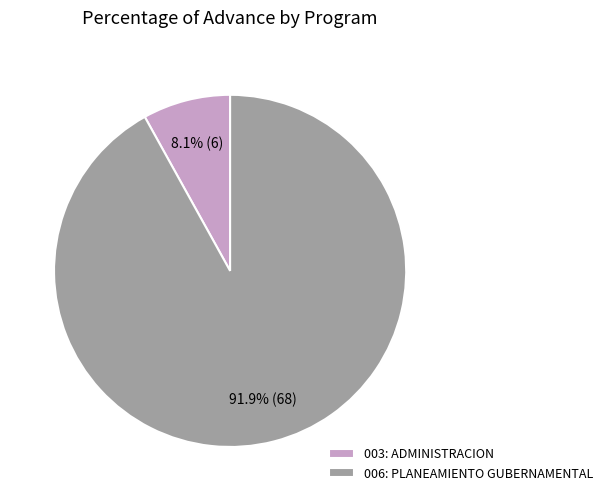

Rank the categories by value from highest to lowest.

006: PLANEAMIENTO GUBERNAMENTAL, 003: ADMINISTRACION